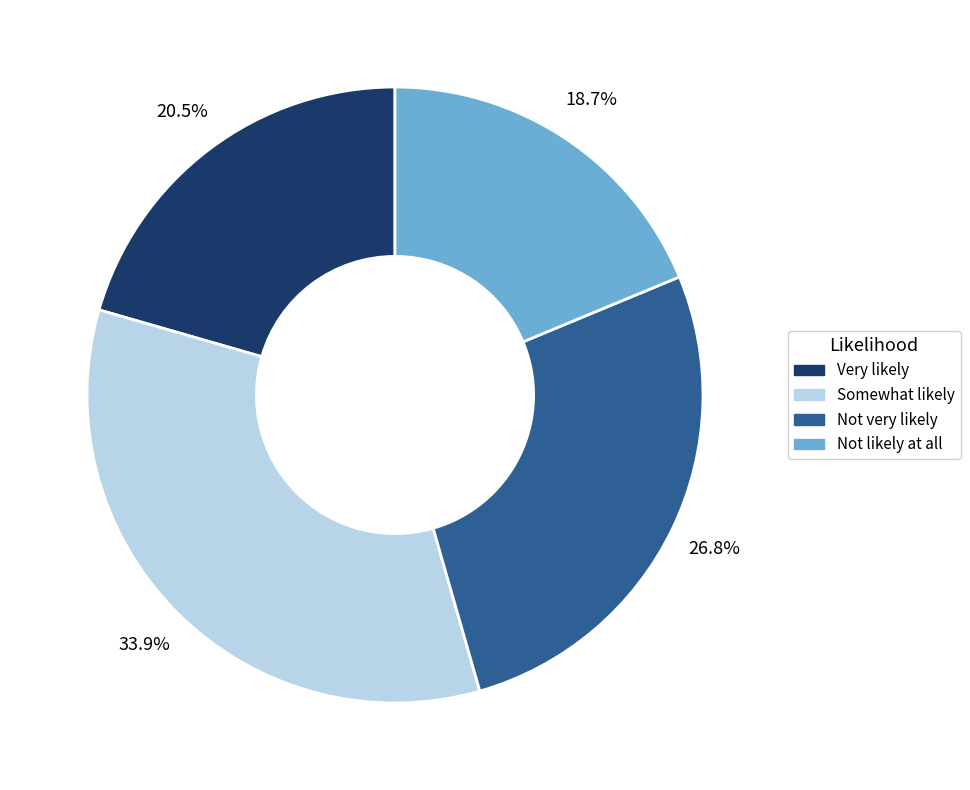

Does any single category account for the majority?

No